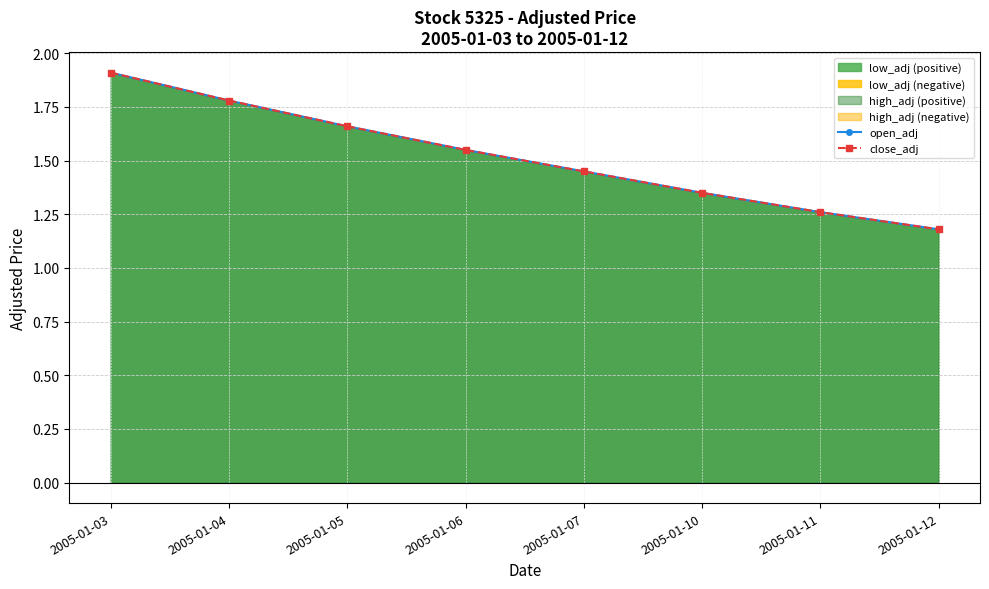

How many lines are shown in the chart?

2